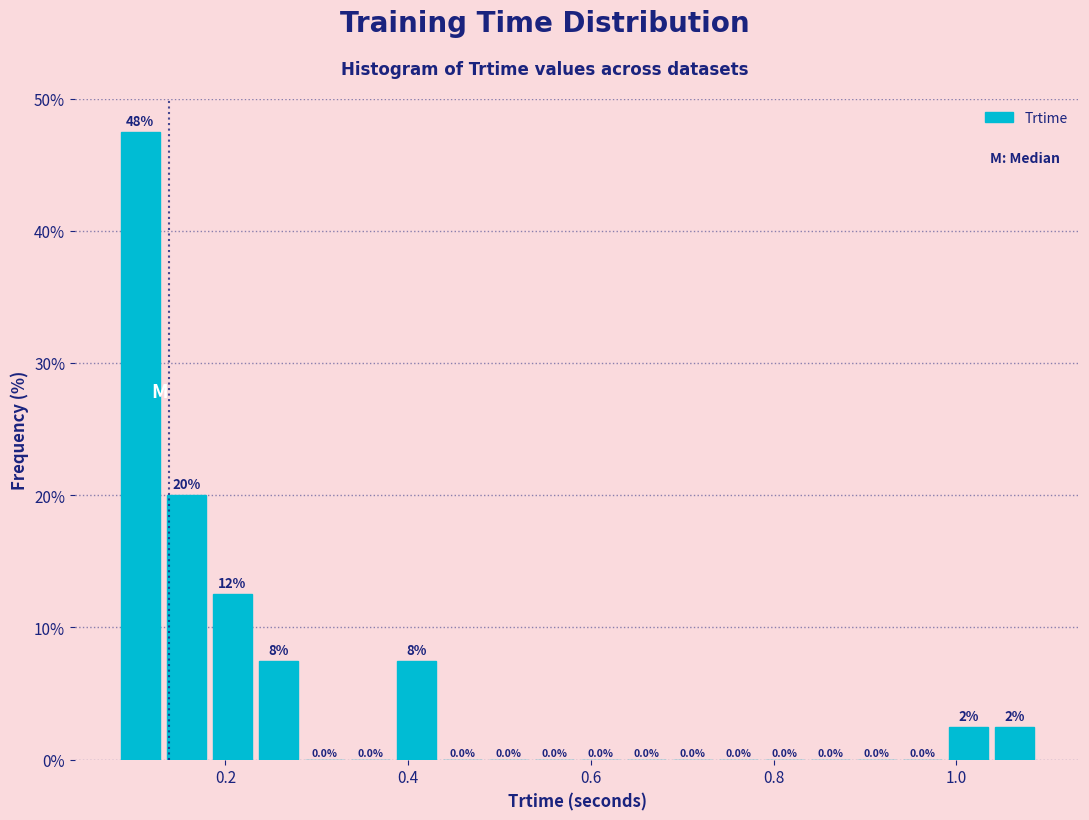

Read against the x-axis, roughly where is the centre of the tallest bar?

0.10